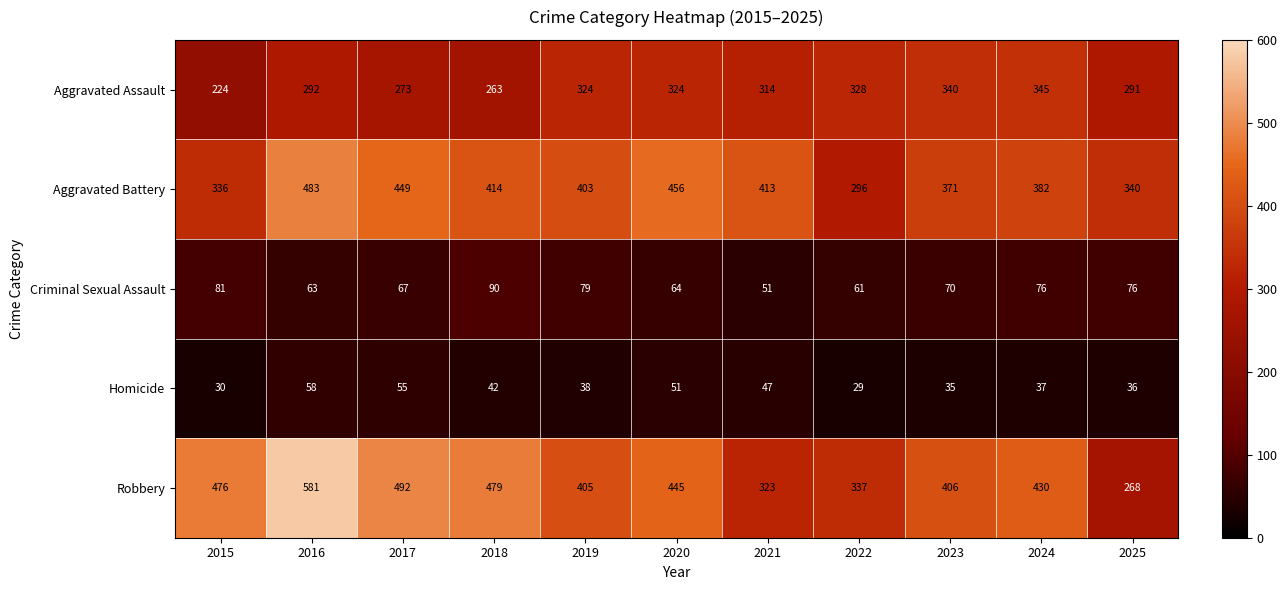

How many data points in Homicide are less than 38?

5